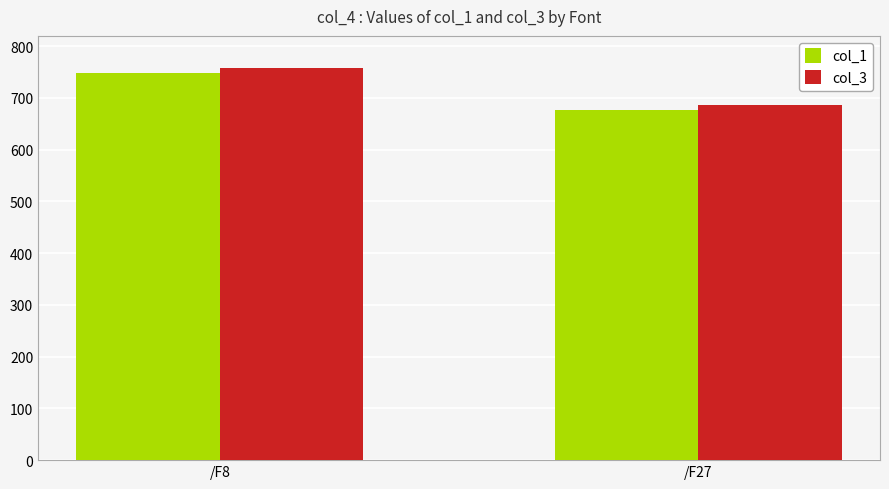

Does the chart contain any negative values?

No